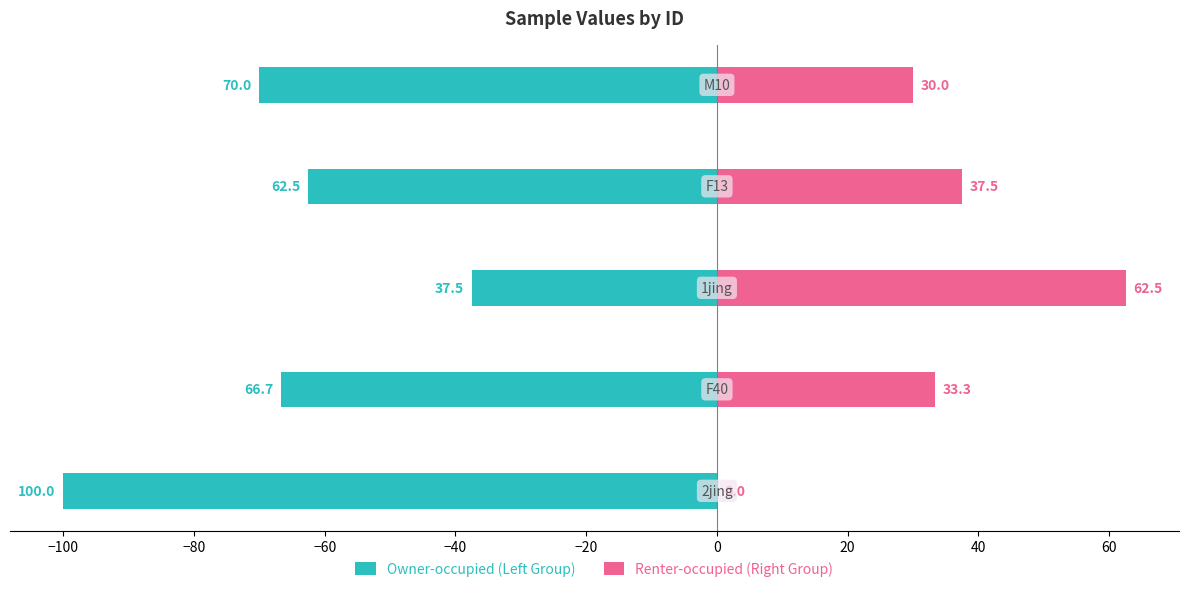

Rank the series at −120 from highest to lowest value.

Renter-occupied (Right Group), Owner-occupied (Left Group)